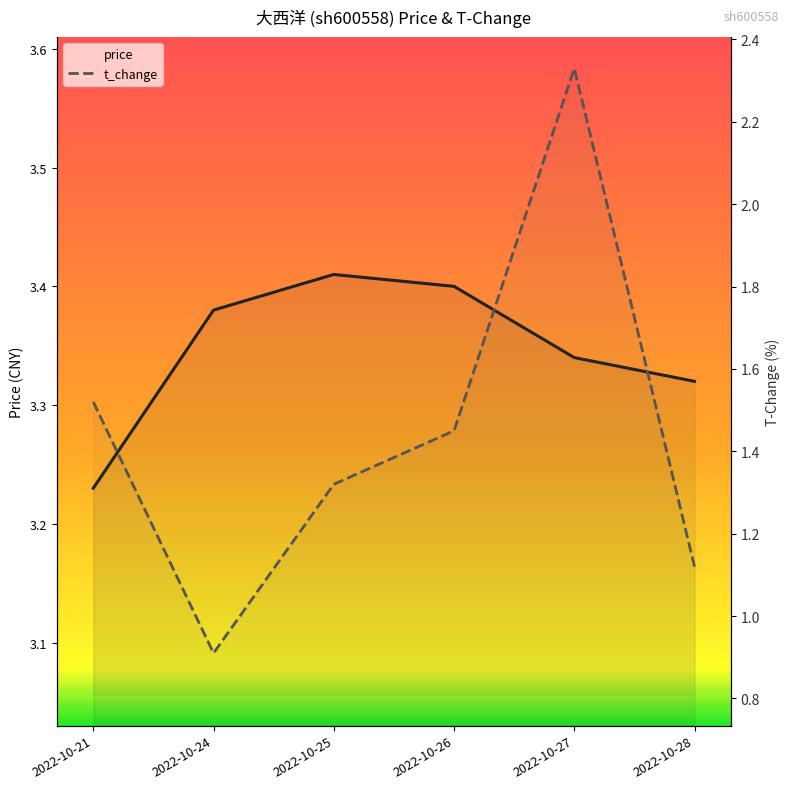

How many data points in t_change are above 1?

5